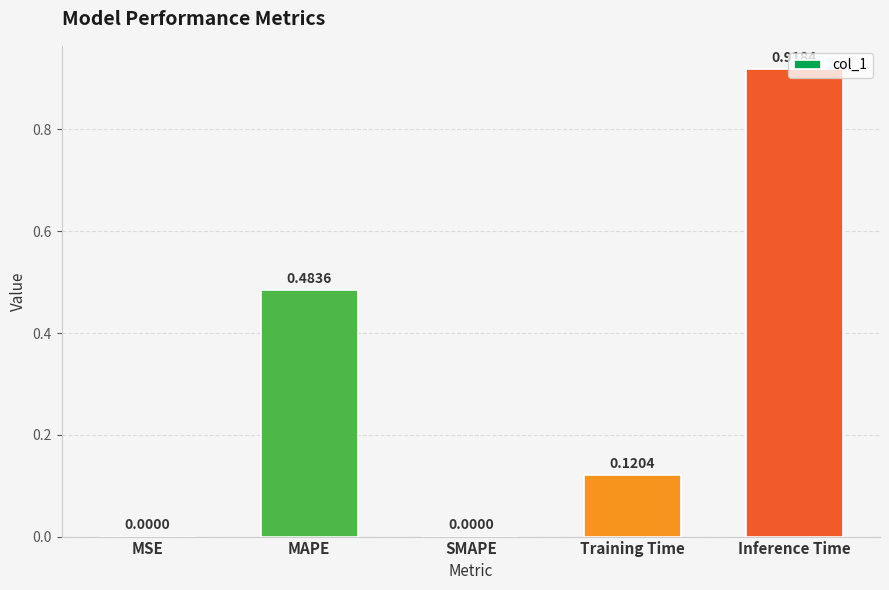

At which category does the chart reach its peak across all series?

Inference Time